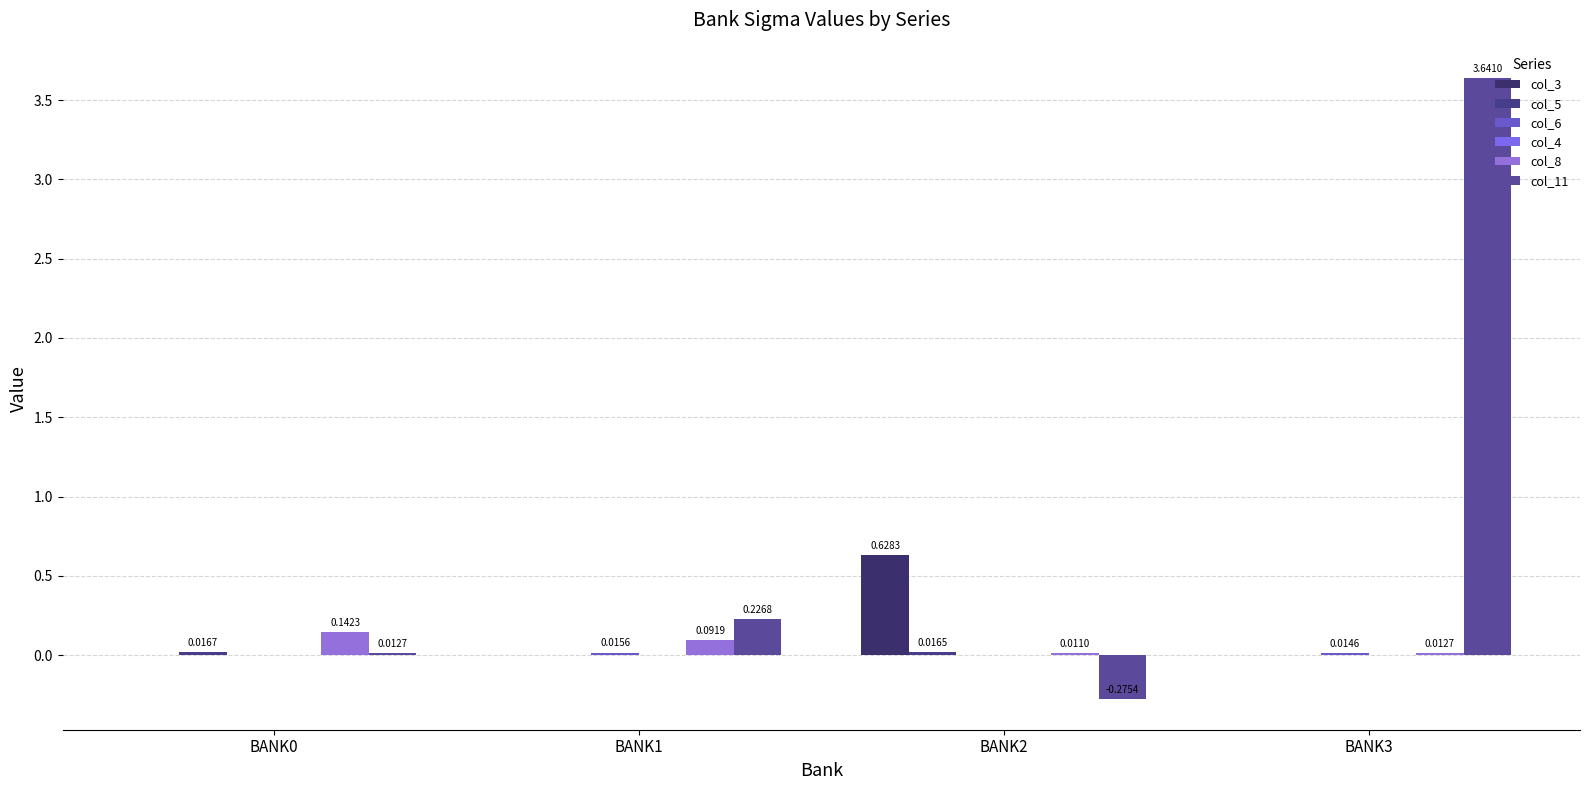

Count the number of data series in this chart.

6